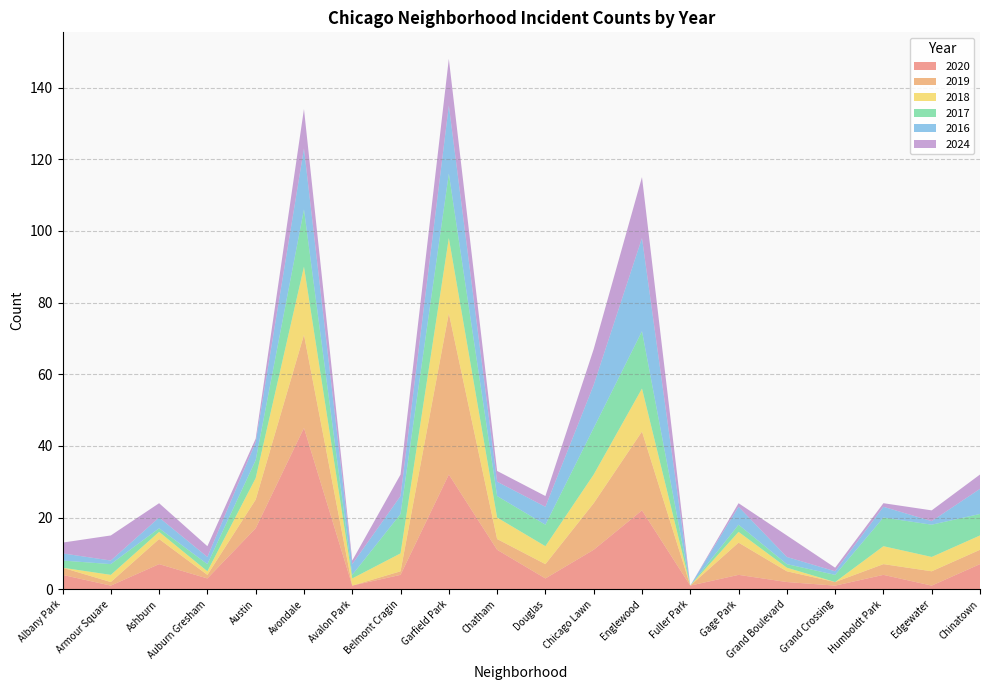

Reading left to right, transcribe all the data shown in this chart.

2020: Albany Park=4	Armour Square=1	Ashburn=7	Auburn Gresham=3	Austin=17	Avondale=45	Avalon Park=1	Belmont Cragin=4	Garfield Park=32	Chatham=11	Douglas=3	Chicago Lawn=11	Englewood=22	Fuller Park=1	Gage Park=4	Grand Boulevard=2	Grand Crossing=1	Humboldt Park=4	Edgewater=1	Chinatown=7
2019: Albany Park=2	Armour Square=1	Ashburn=7	Auburn Gresham=1	Austin=8	Avondale=26	Avalon Park=0	Belmont Cragin=1	Garfield Park=45	Chatham=3	Douglas=4	Chicago Lawn=13	Englewood=22	Fuller Park=0	Gage Park=9	Grand Boulevard=3	Grand Crossing=1	Humboldt Park=3	Edgewater=4	Chinatown=4
2018: Albany Park=0	Armour Square=2	Ashburn=2	Auburn Gresham=1	Austin=6	Avondale=19	Avalon Park=2	Belmont Cragin=5	Garfield Park=21	Chatham=6	Douglas=5	Chicago Lawn=8	Englewood=12	Fuller Park=0	Gage Park=3	Grand Boulevard=1	Grand Crossing=0	Humboldt Park=5	Edgewater=4	Chinatown=4
2017: Albany Park=2	Armour Square=3	Ashburn=1	Auburn Gresham=2	Austin=5	Avondale=16	Avalon Park=1	Belmont Cragin=11	Garfield Park=18	Chatham=6	Douglas=6	Chicago Lawn=13	Englewood=16	Fuller Park=0	Gage Park=2	Grand Boulevard=1	Grand Crossing=2	Humboldt Park=8	Edgewater=9	Chinatown=6
2016: Albany Park=2	Armour Square=1	Ashburn=3	Auburn Gresham=2	Austin=5	Avondale=17	Avalon Park=3	Belmont Cragin=5	Garfield Park=19	Chatham=4	Douglas=5	Chicago Lawn=12	Englewood=26	Fuller Park=0	Gage Park=5	Grand Boulevard=2	Grand Crossing=1	Humboldt Park=3	Edgewater=1	Chinatown=7
2024: Albany Park=3	Armour Square=7	Ashburn=4	Auburn Gresham=3	Austin=1	Avondale=11	Avalon Park=1	Belmont Cragin=6	Garfield Park=13	Chatham=3	Douglas=3	Chicago Lawn=10	Englewood=17	Fuller Park=0	Gage Park=1	Grand Boulevard=6	Grand Crossing=1	Humboldt Park=1	Edgewater=3	Chinatown=4